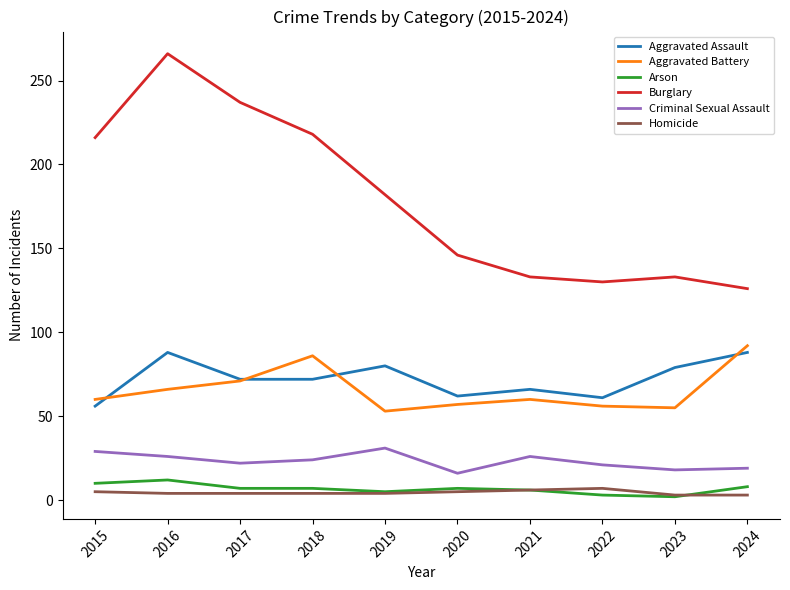

True or false: Arson and Aggravated Battery intersect in this chart.

False